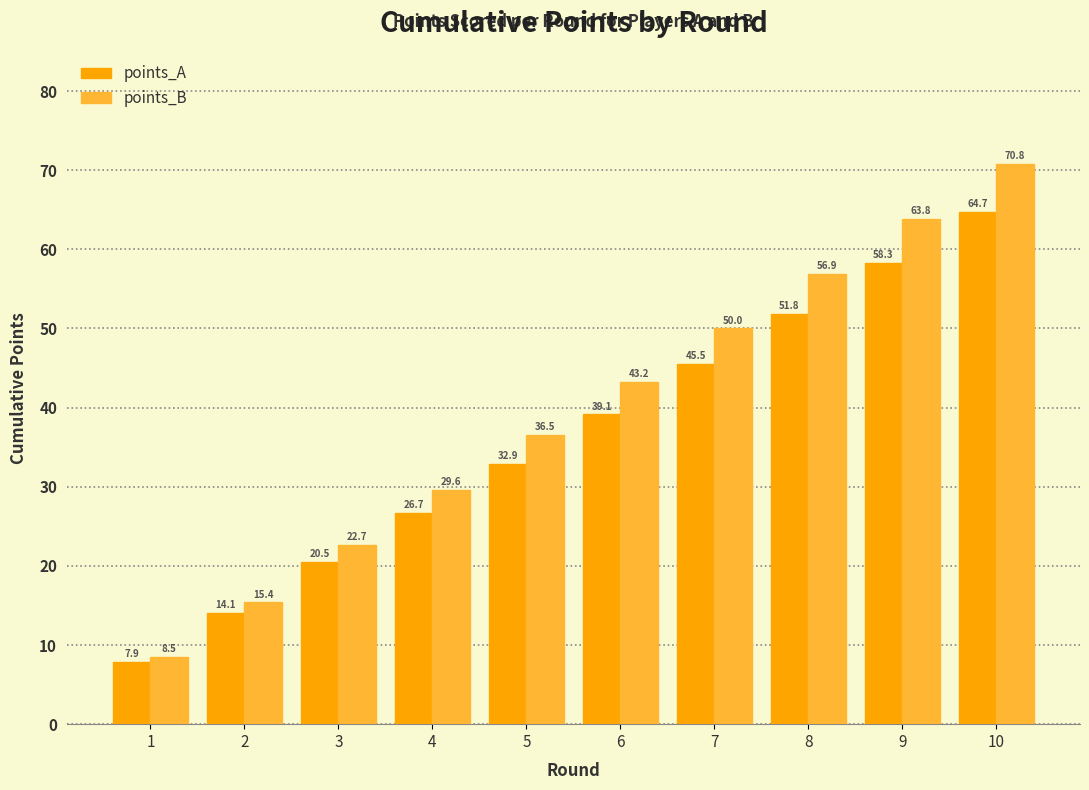

What are all the series names shown in the legend?

points_A, points_B